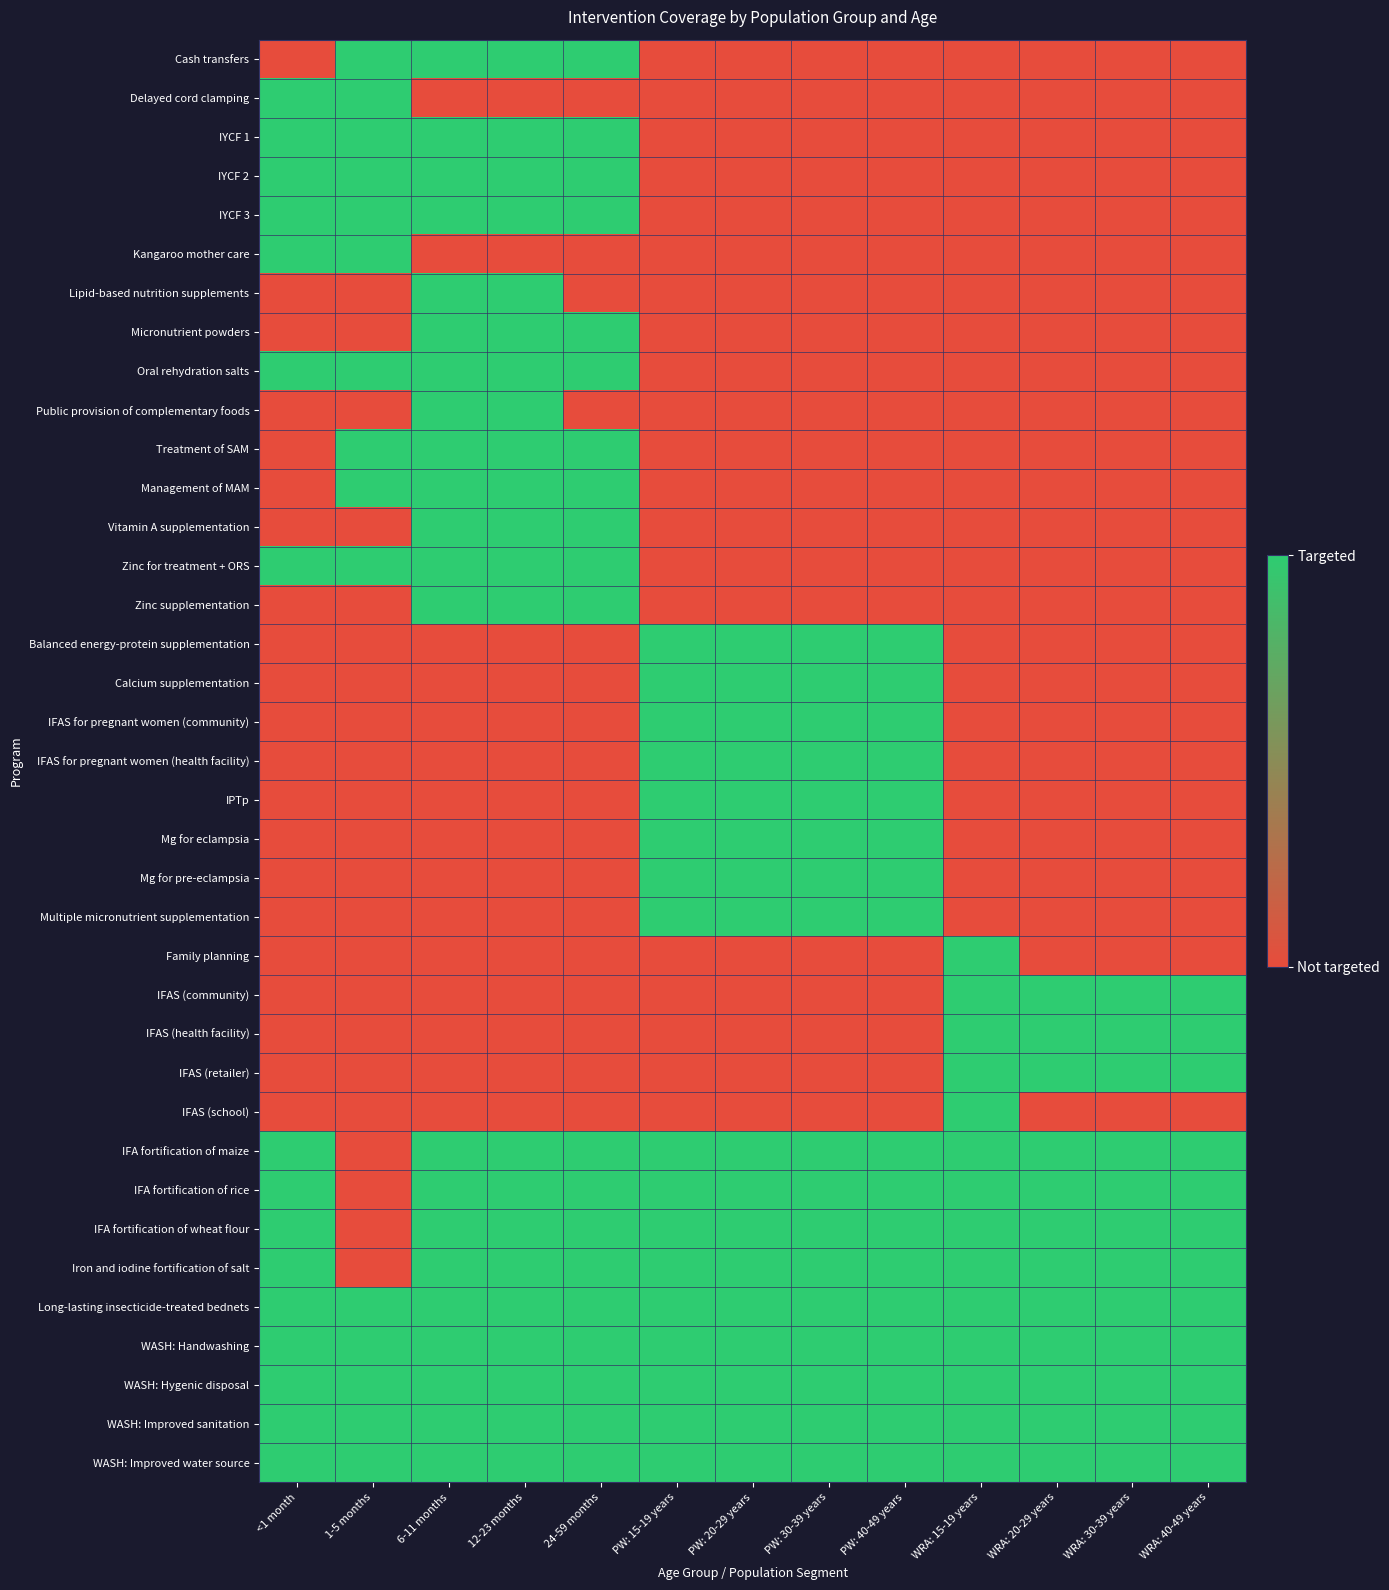

What is the total value across all series at PW: 15-19 years?

17